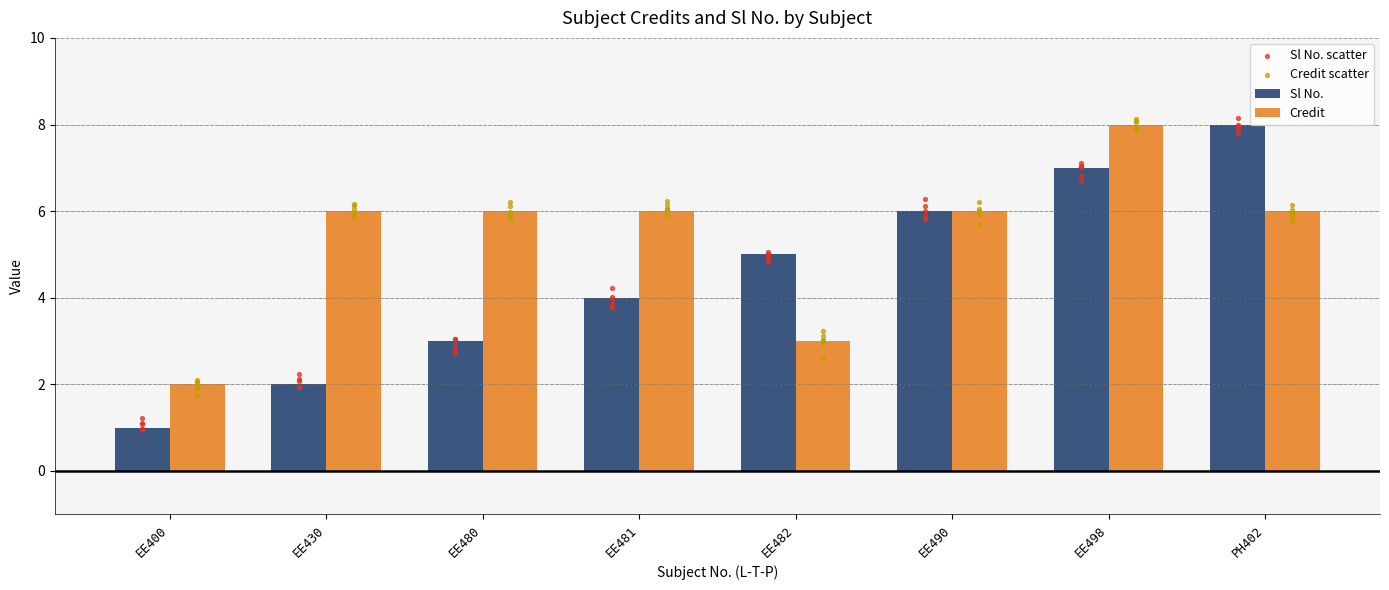

Is the value of Sl No. at EE482 greater than the value of Credit at EE400?

Yes